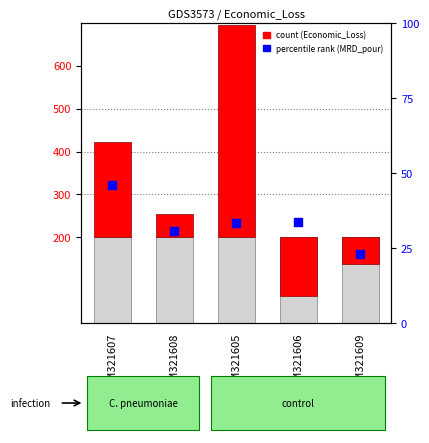

What is the ratio of the value at GSM321609 to the value at GSM321607?

0.5